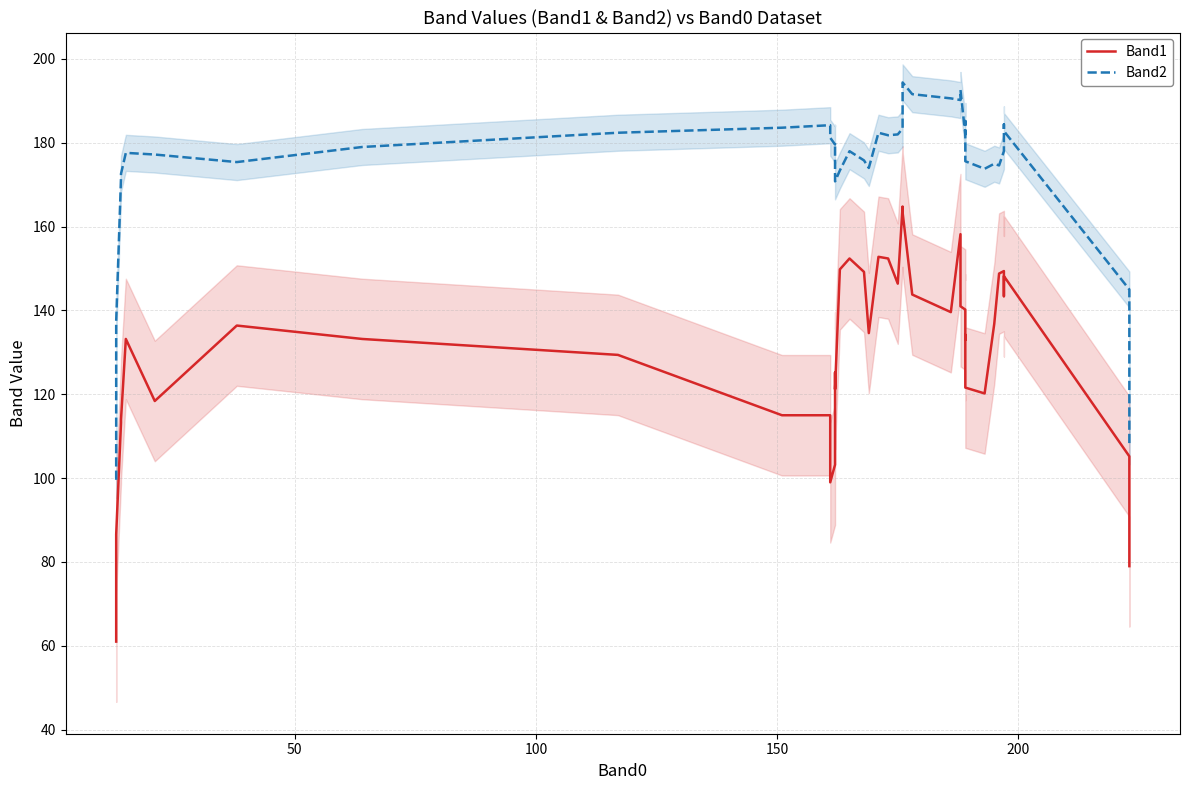

What is the label of the 38th point from the right?

100